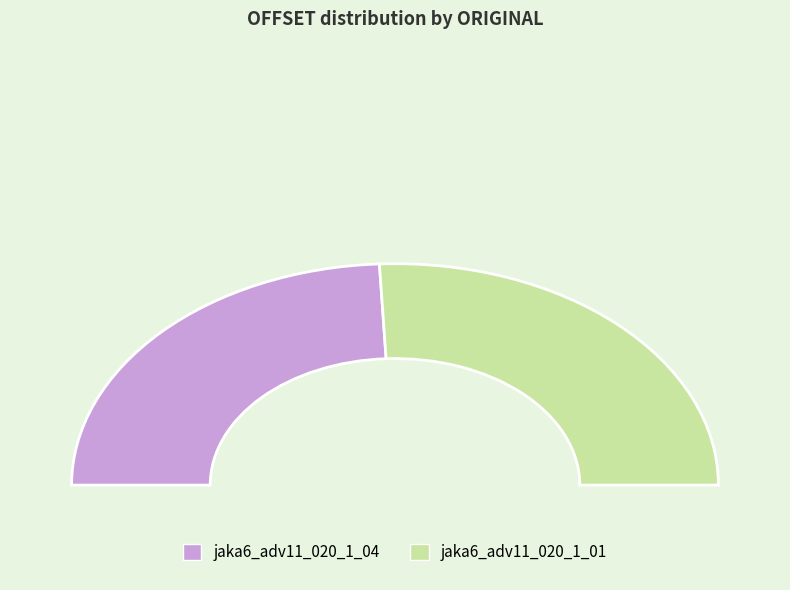

To the nearest percent, what percentage of the pie is jaka6_adv11_020_1_01?

52%